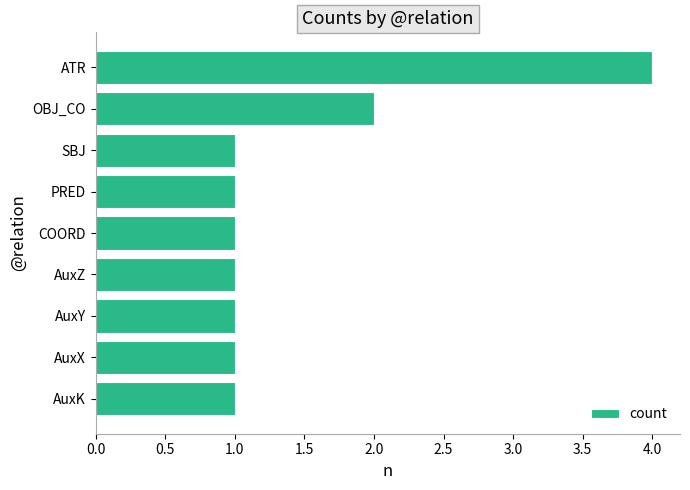

The chart shows a value of 0 at PRED. True or false?

False